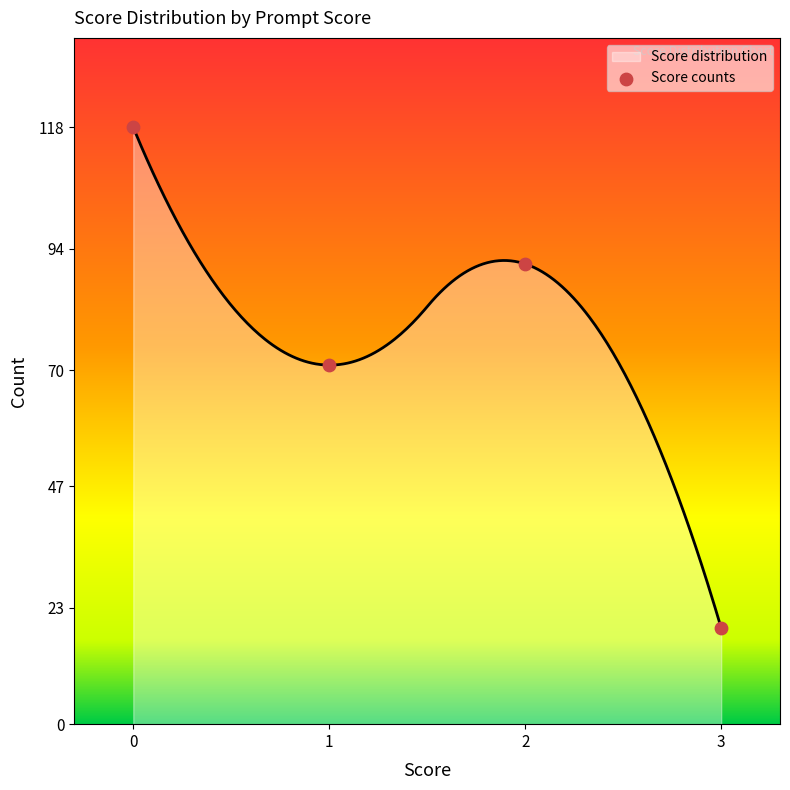

What is the highest value of the Score distribution series?

118.0